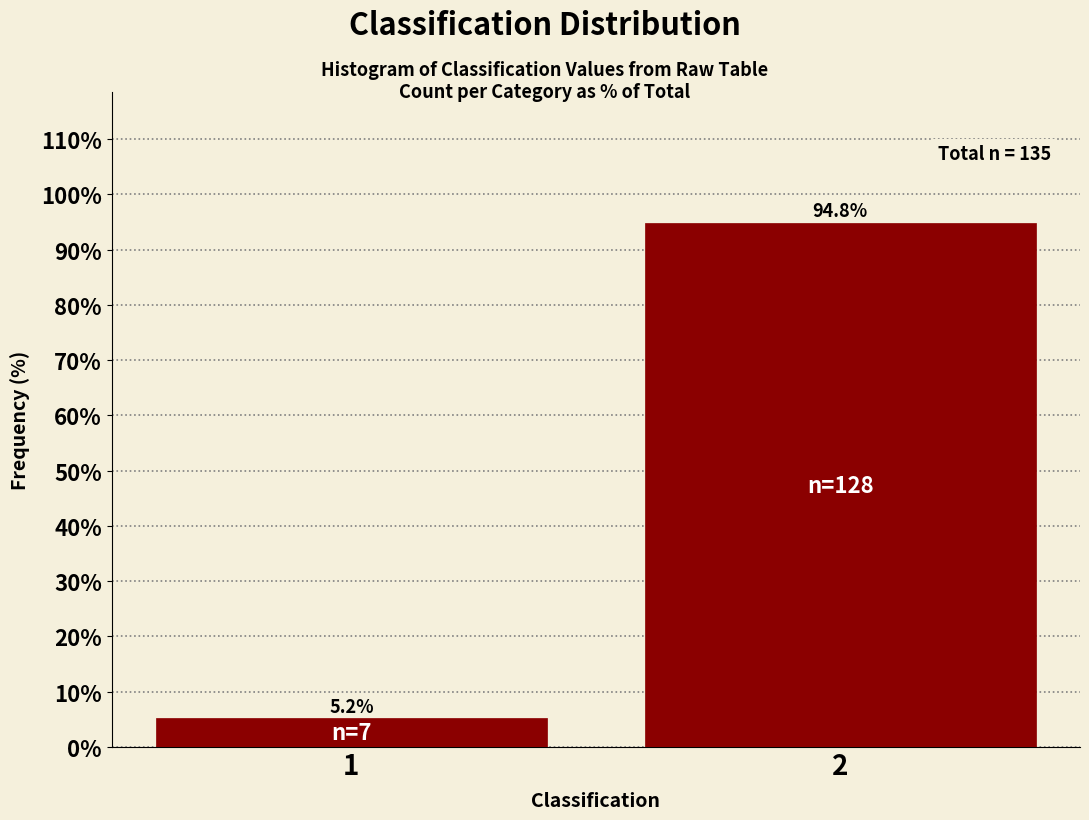

Reading left to right, extract all data points from this chart.

5.2	94.8